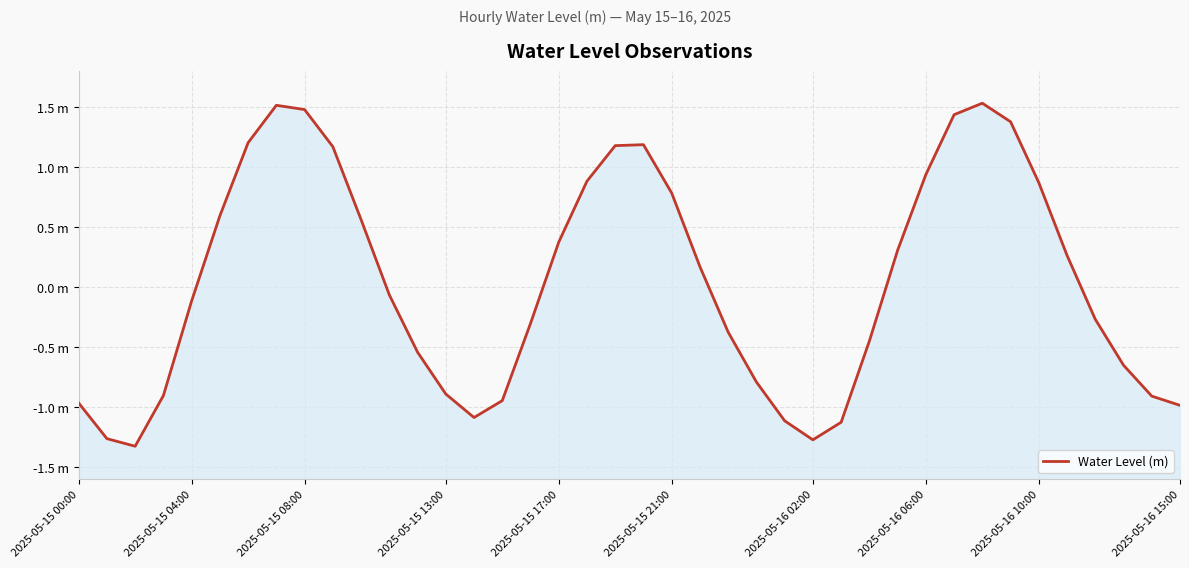

What is the difference between the values at 29 and 16?

0.6